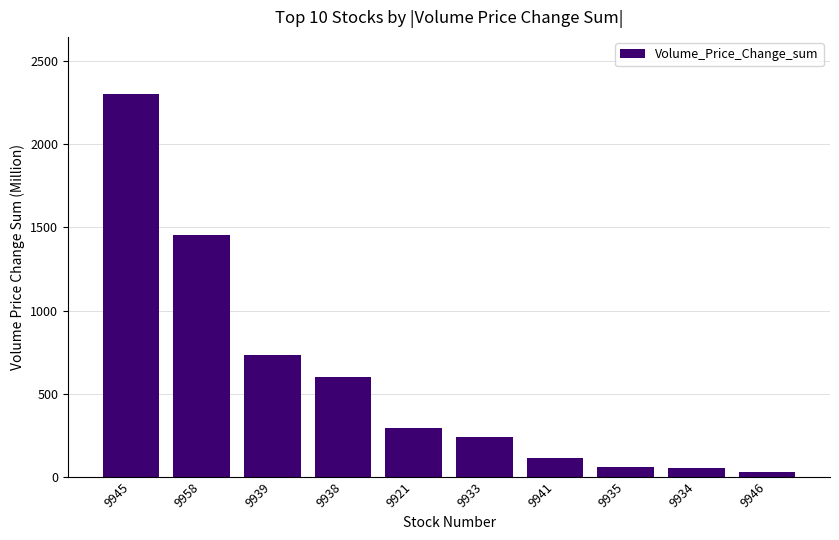

At which category does the chart reach its peak across all series?

9945